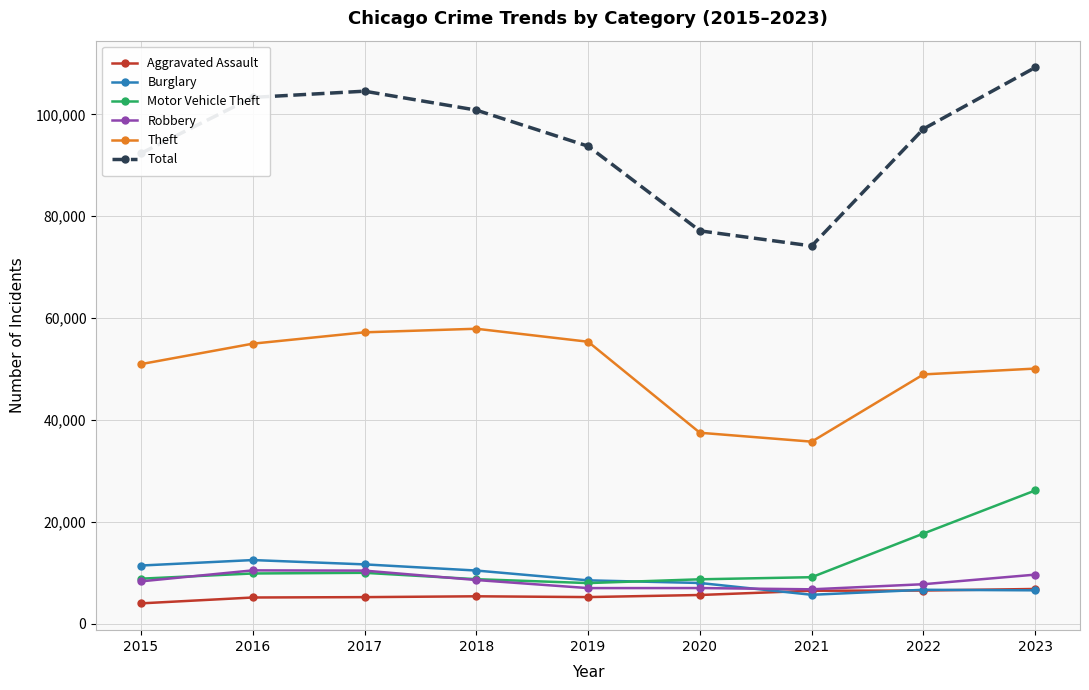

True or false: Burglary has more than 0 points higher than both neighbors.

True